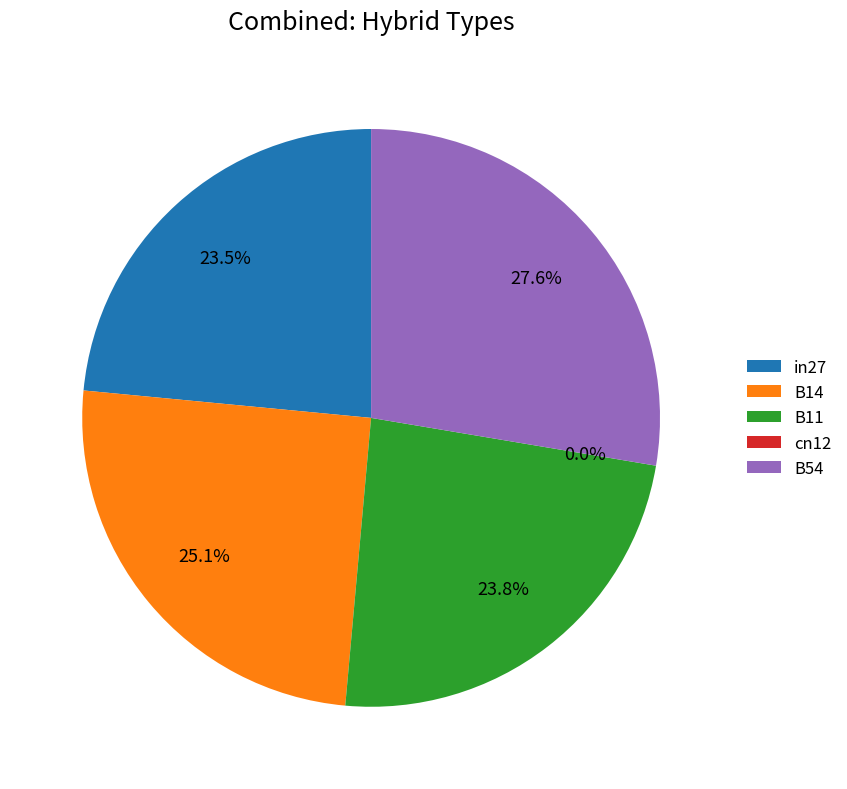

To the nearest percent, what portion does B11 represent?

24%